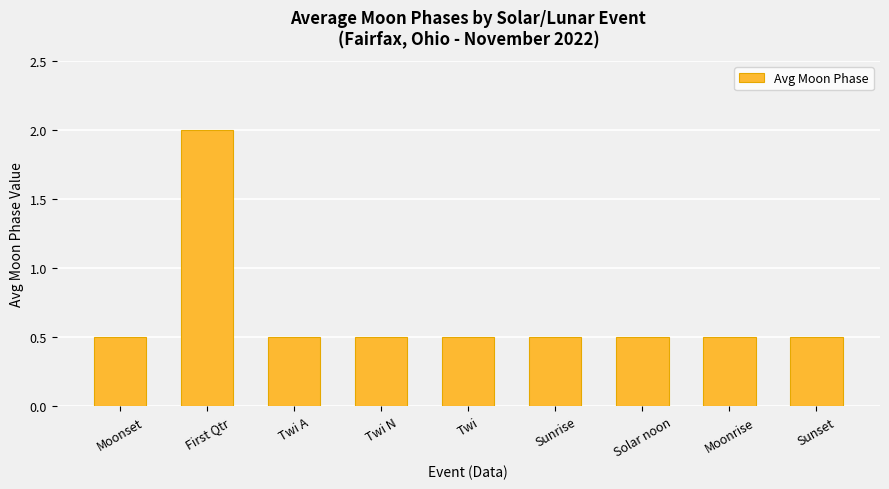

What is the maximum value shown in the chart?

2.0